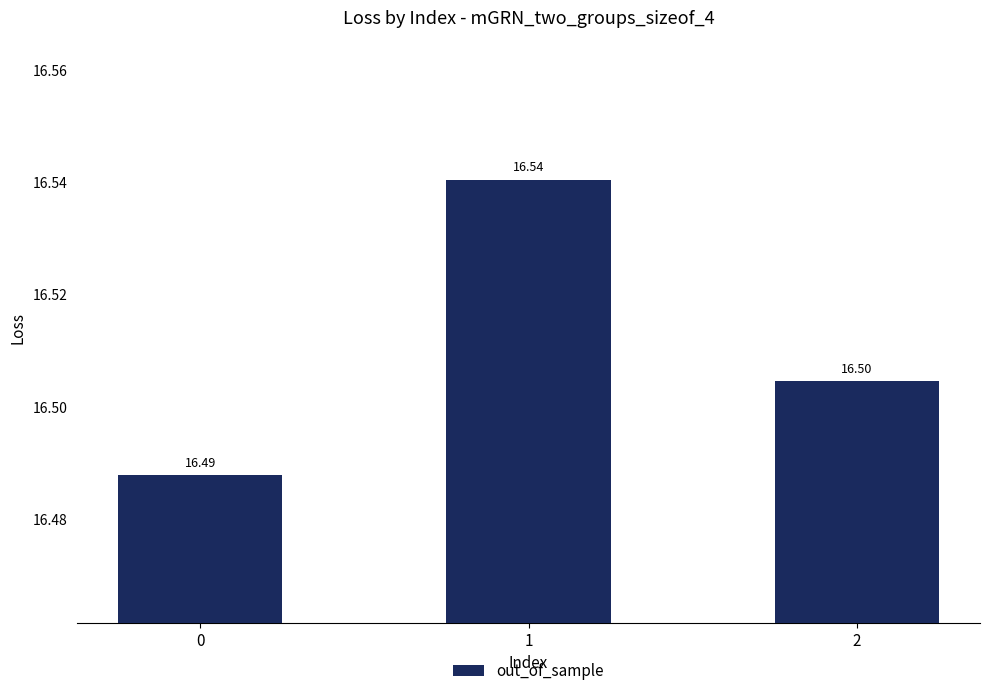

Rank the categories by value from highest to lowest.

1, 2, 0